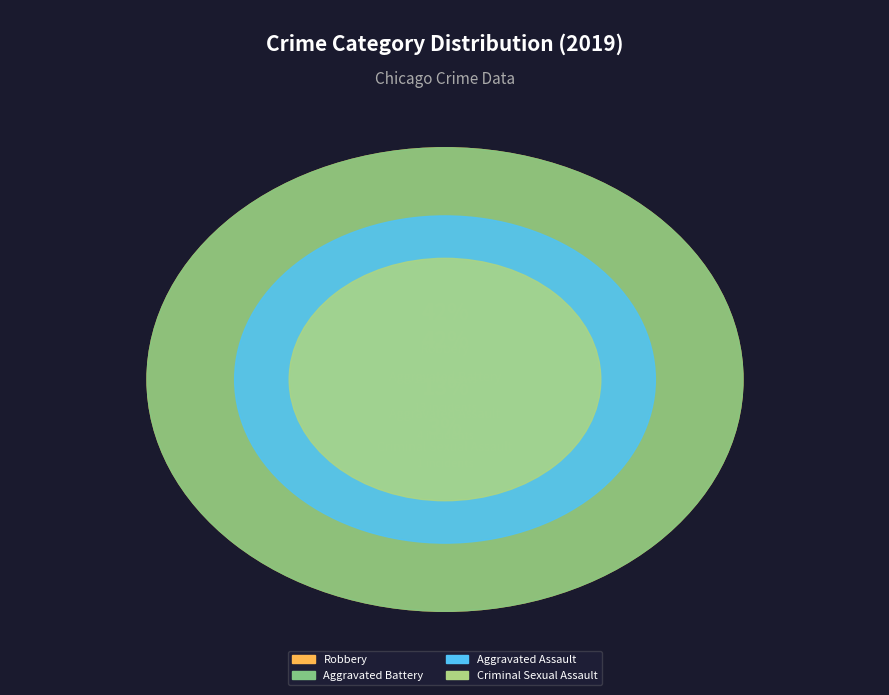

What is the change in value from Aggravated Assault to Robbery?

+9